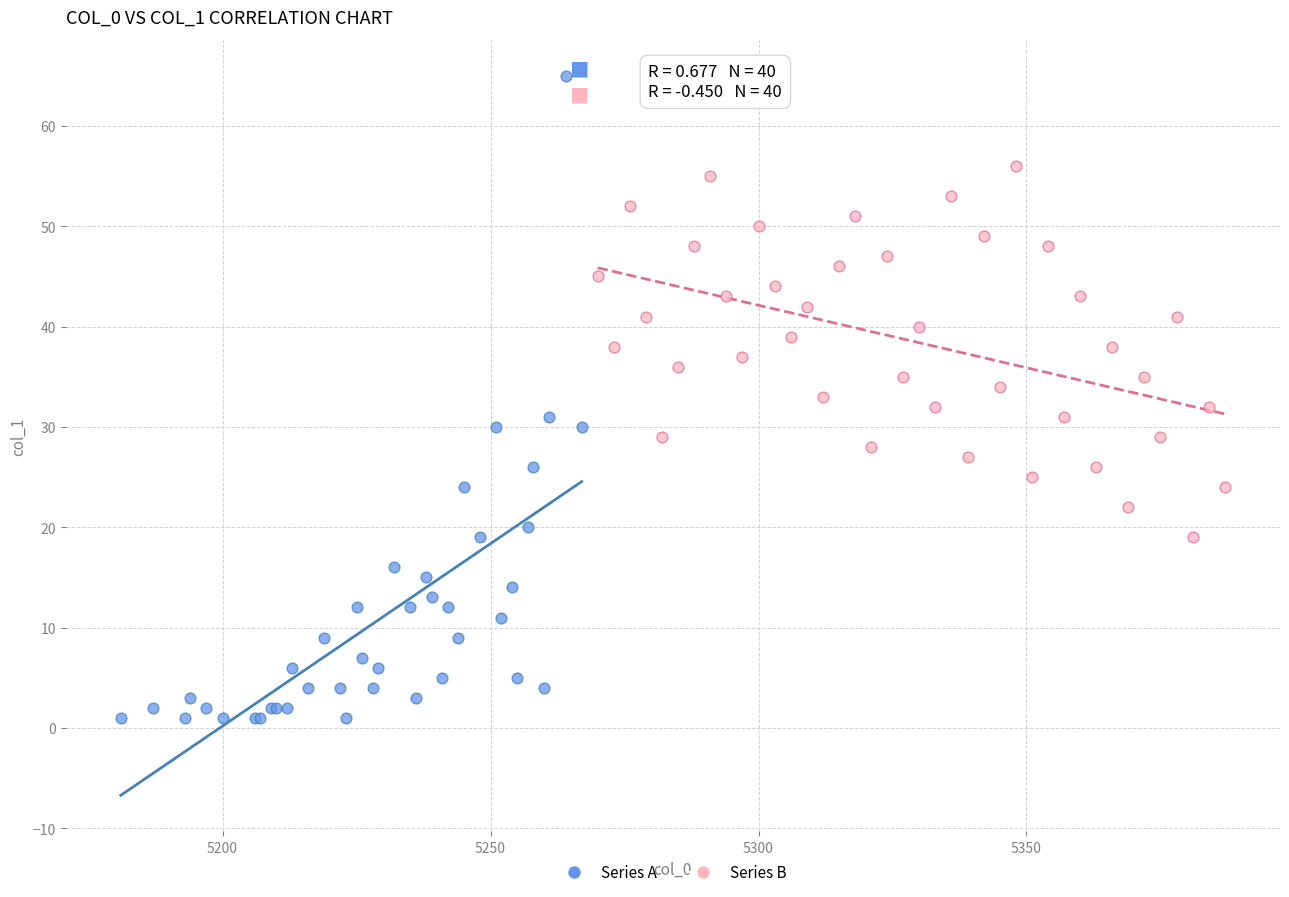

Which series contains the lowest Y value?

Series A